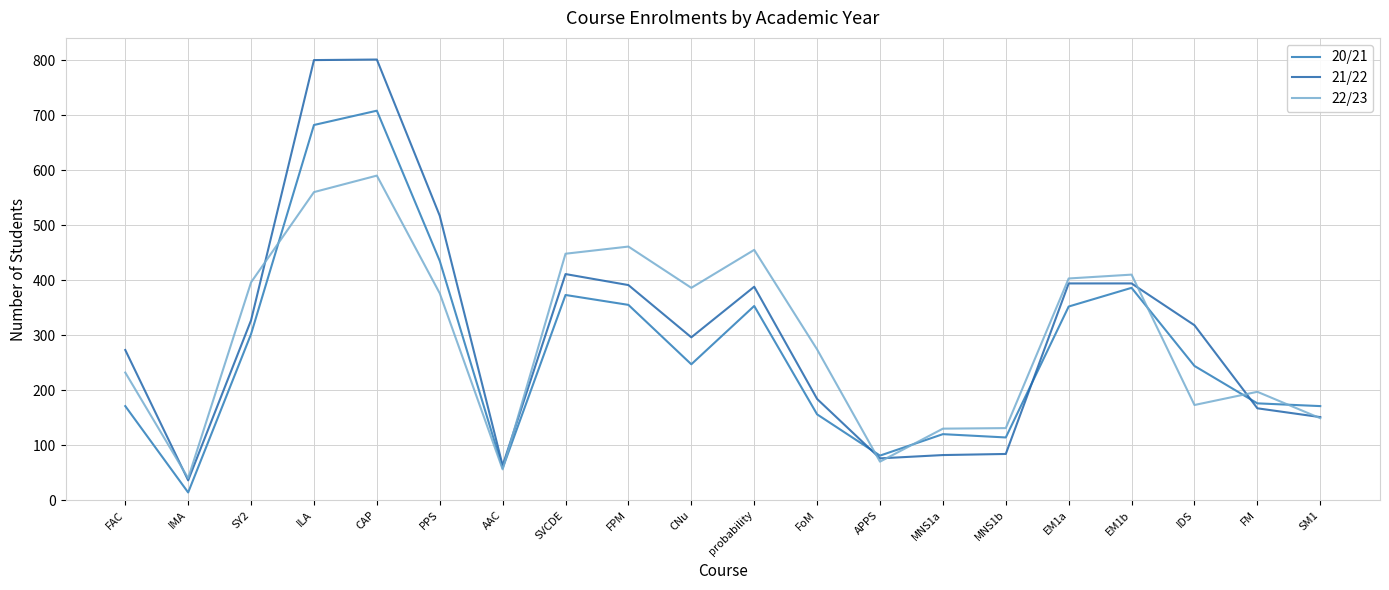

In 20/21, how many points are lower than both neighbors (excluding endpoints)?

5